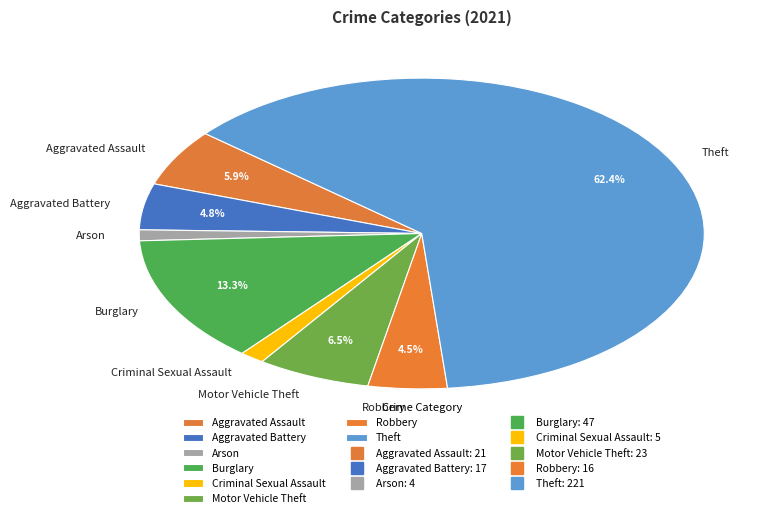

To the nearest percent, what is the average slice percentage?

12%